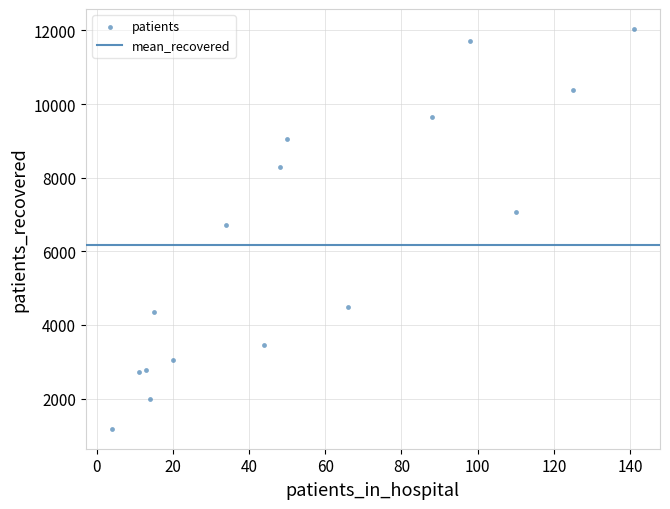

What is the range of X values (max minus min)?

137